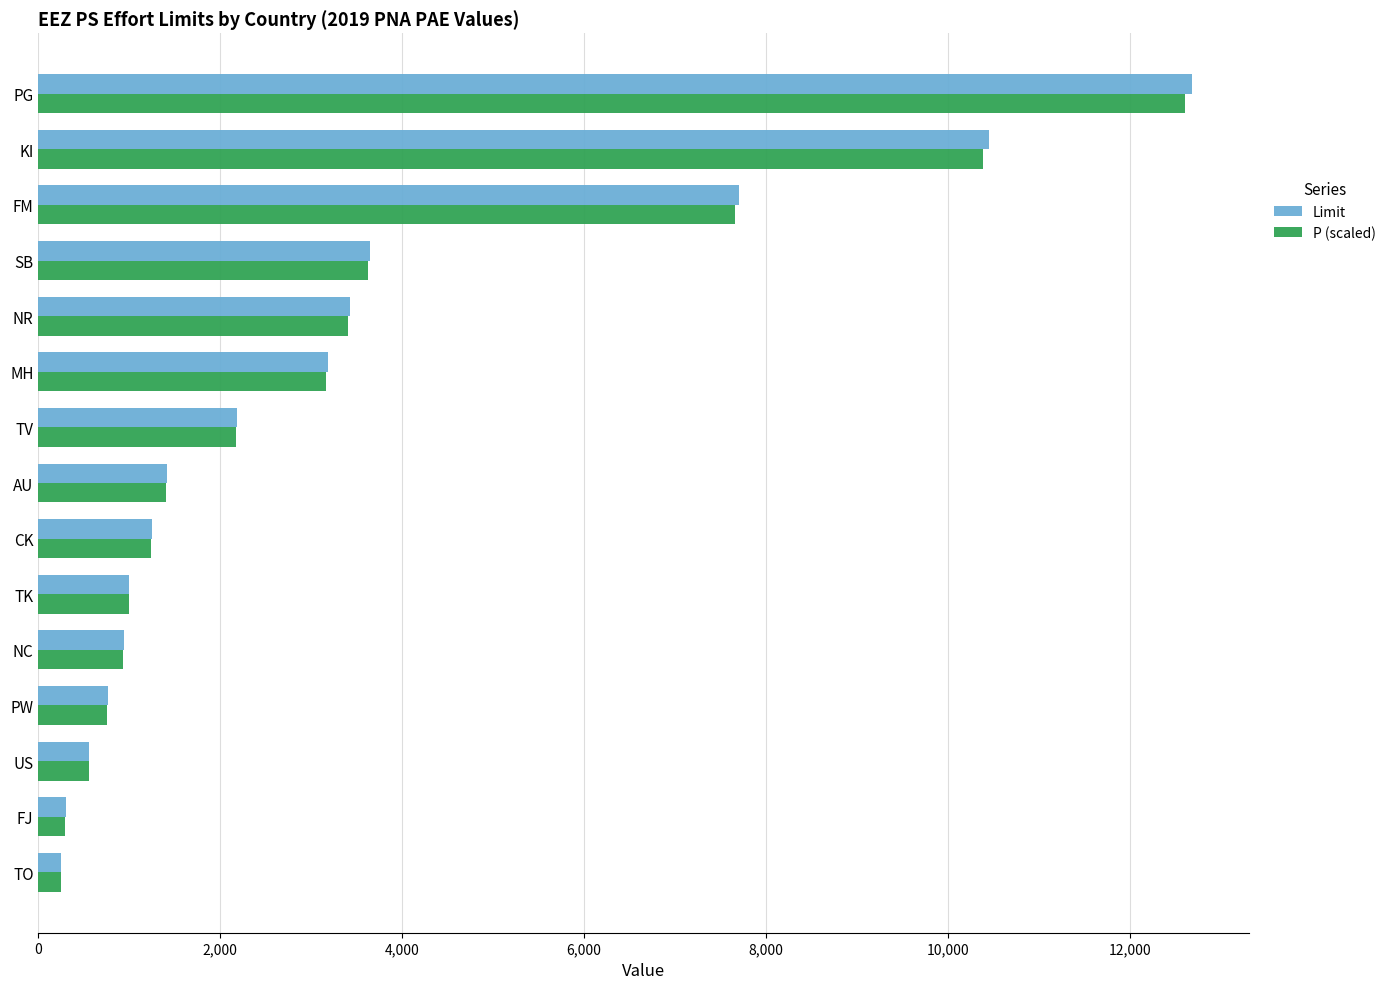

At which label is P (scaled) closest to 6426?

FM